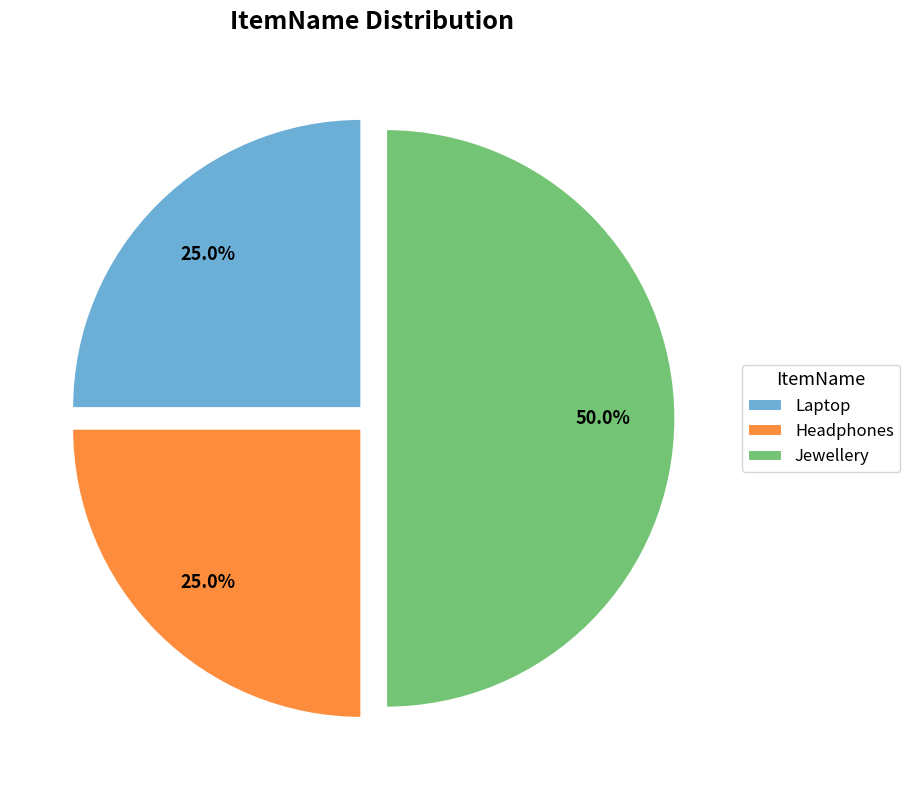

Do Laptop and Jewellery together represent more than half of the pie?

Yes